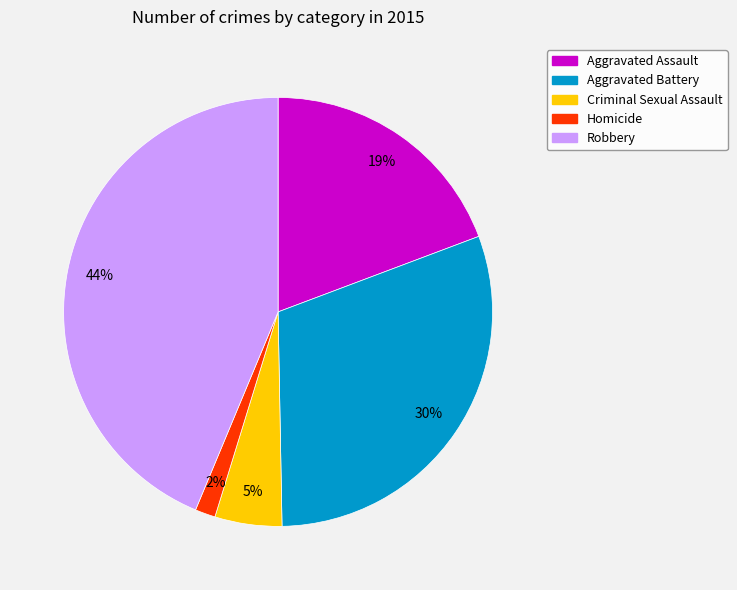

Do Robbery and Aggravated Battery together represent more than half of the pie?

Yes